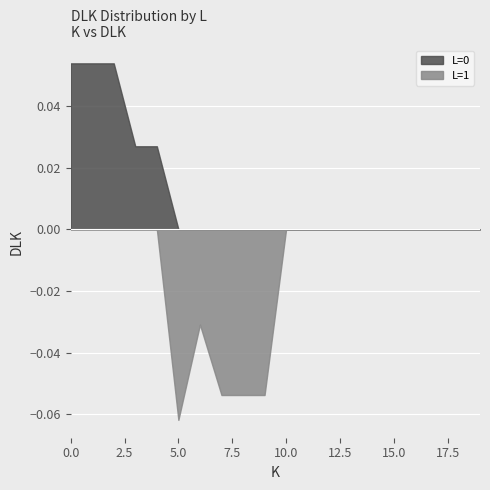

Which category has the lowest value across all series?

5.0